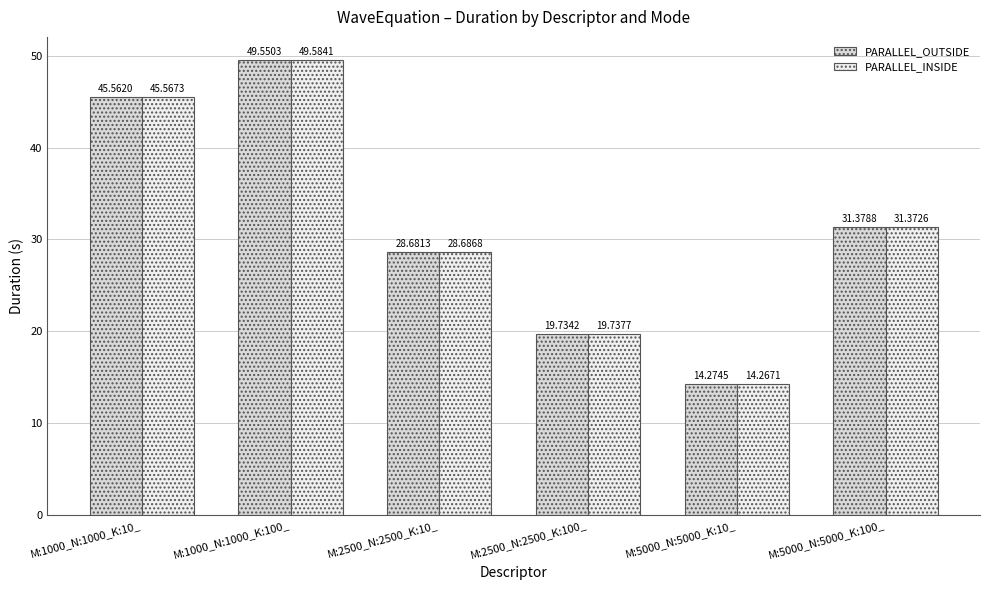

How many values in the PARALLEL_OUTSIDE series exceed 31?

3